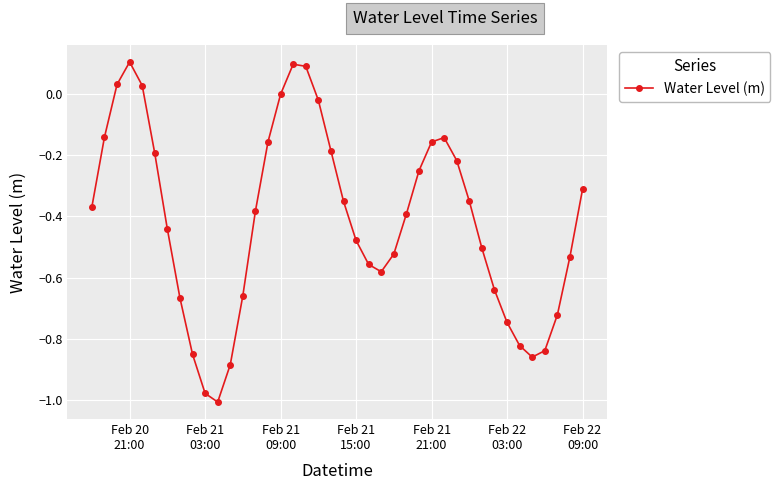

What is the difference between the second highest and second lowest values?

1.1